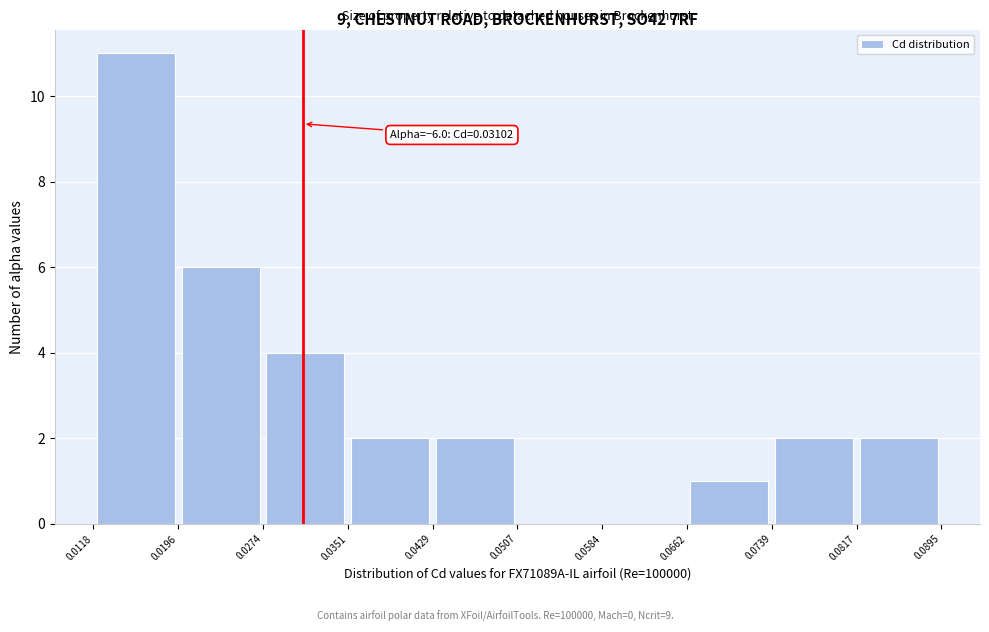

Over which range of the x-axis is the bar tallest?

0.0118 to 0.0196